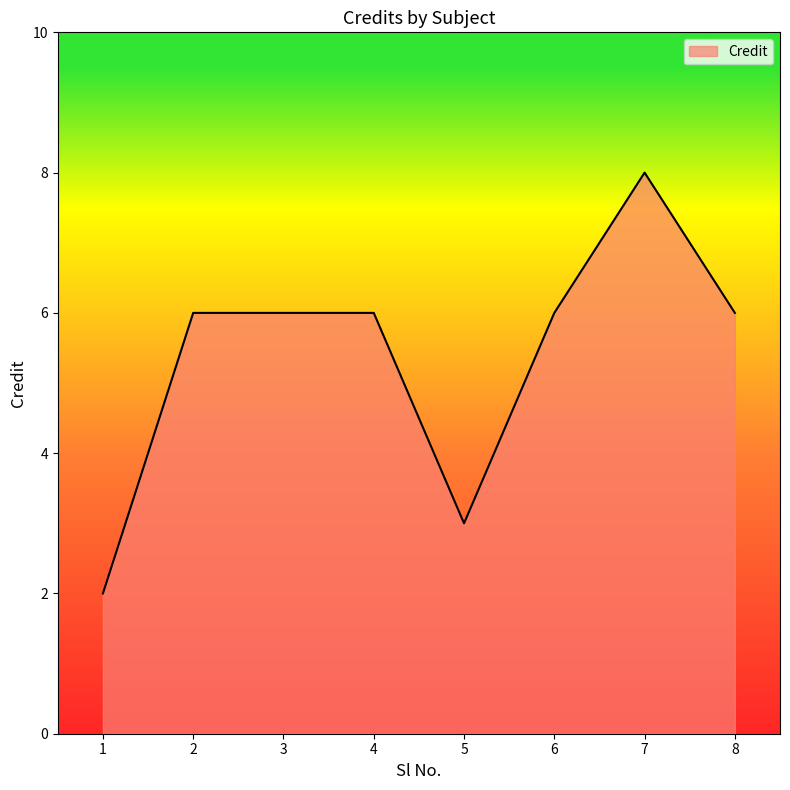

How many values are between 6 and 7?

5